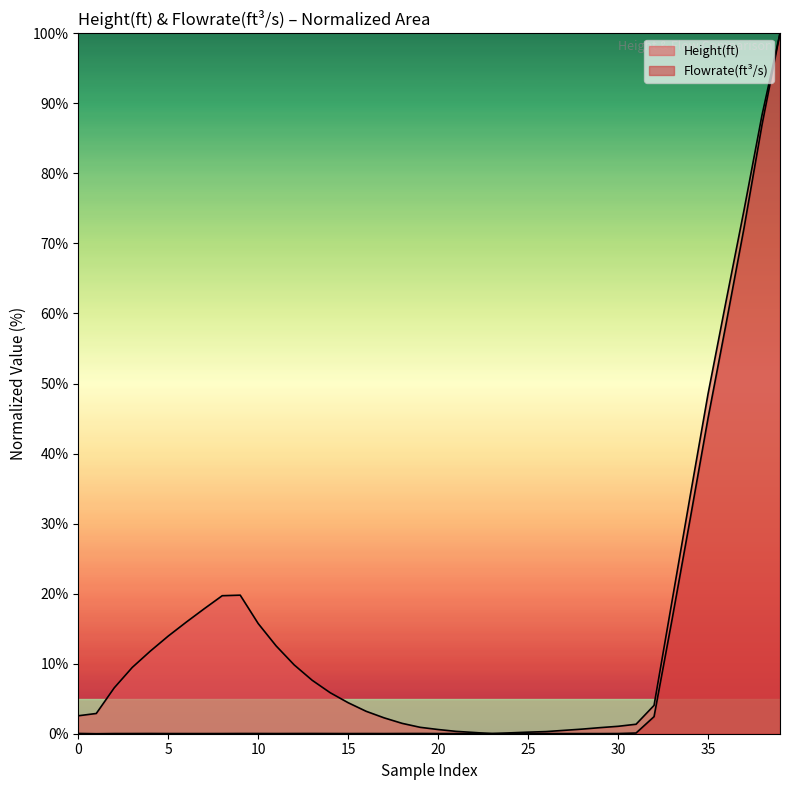

What is the label of the 4th point from the right?

36